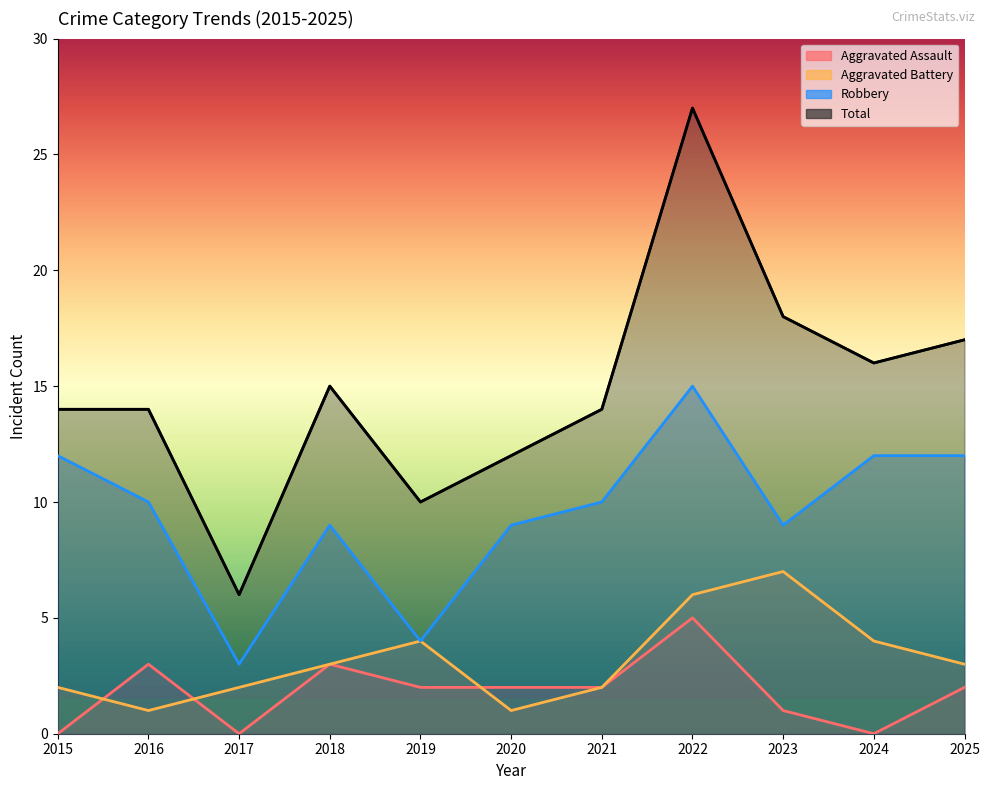

Reading left to right, what are all the values shown in this chart?

Aggravated Assault: 0	3	0	3	2	2	2	5	1	0	2
Aggravated Battery: 2	1	2	3	4	1	2	6	7	4	3
Robbery: 12	10	3	9	4	9	10	15	9	12	12
Total: 14	14	6	15	10	12	14	27	18	16	17